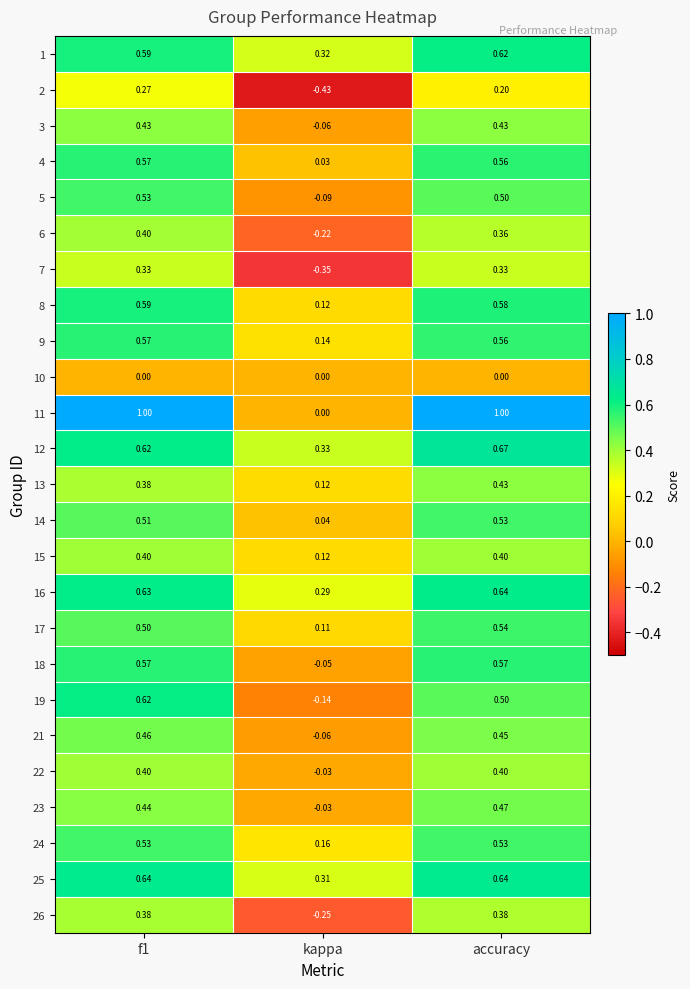

At which label is 1 closest to 0?

kappa